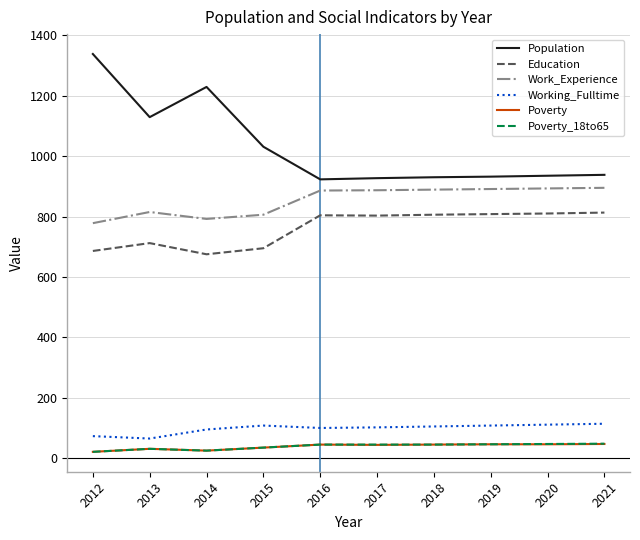

Between 2014 and 2020, which series saw the biggest shift?

Population